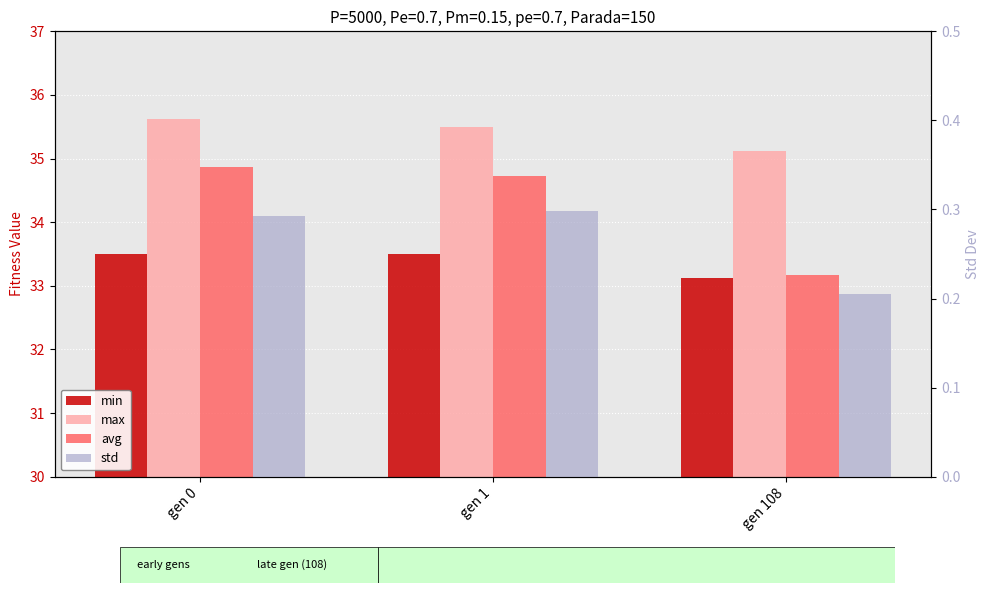

What is the highest value of the max series?

35.6